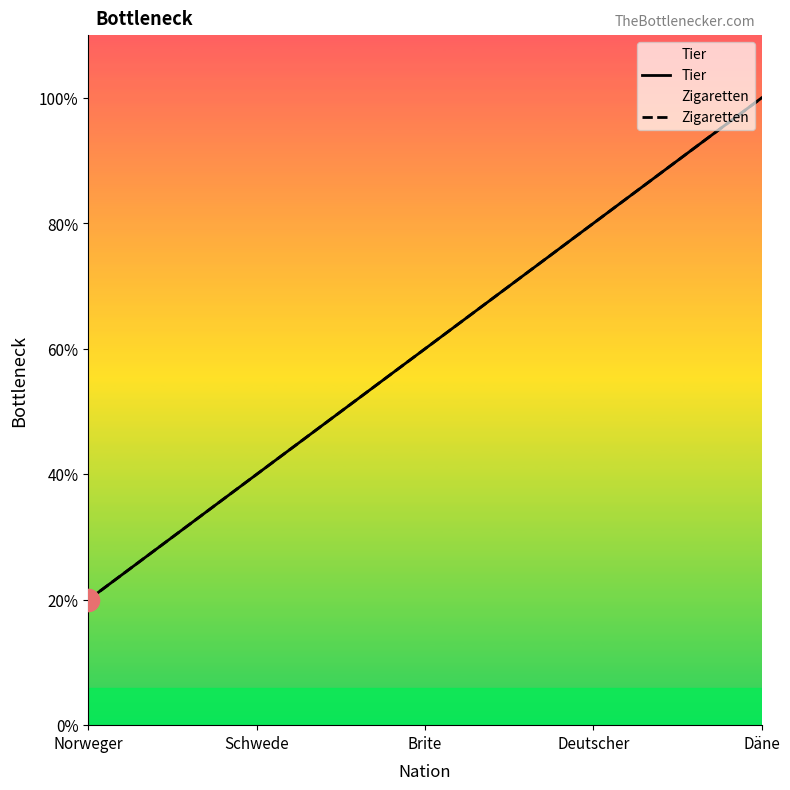

What is the lowest value of the Tier series?

1